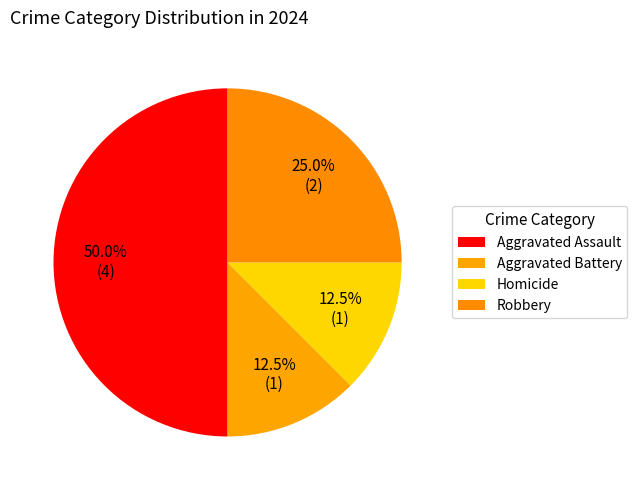

True or false: Aggravated Battery accounts for 6% of the total.

False